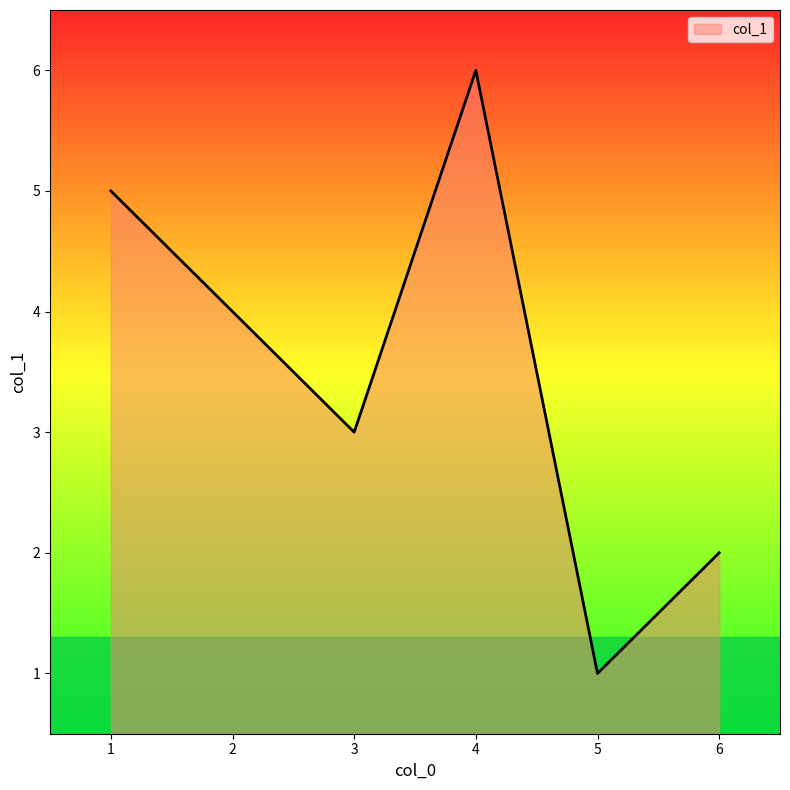

What is the greatest value displayed?

6